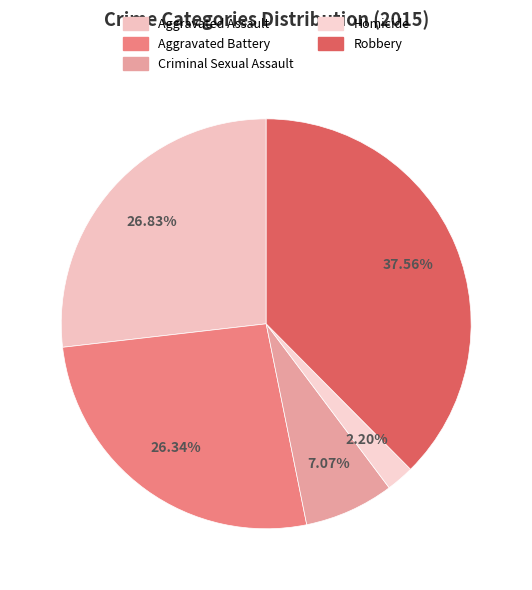

How many segments does this pie chart have?

5